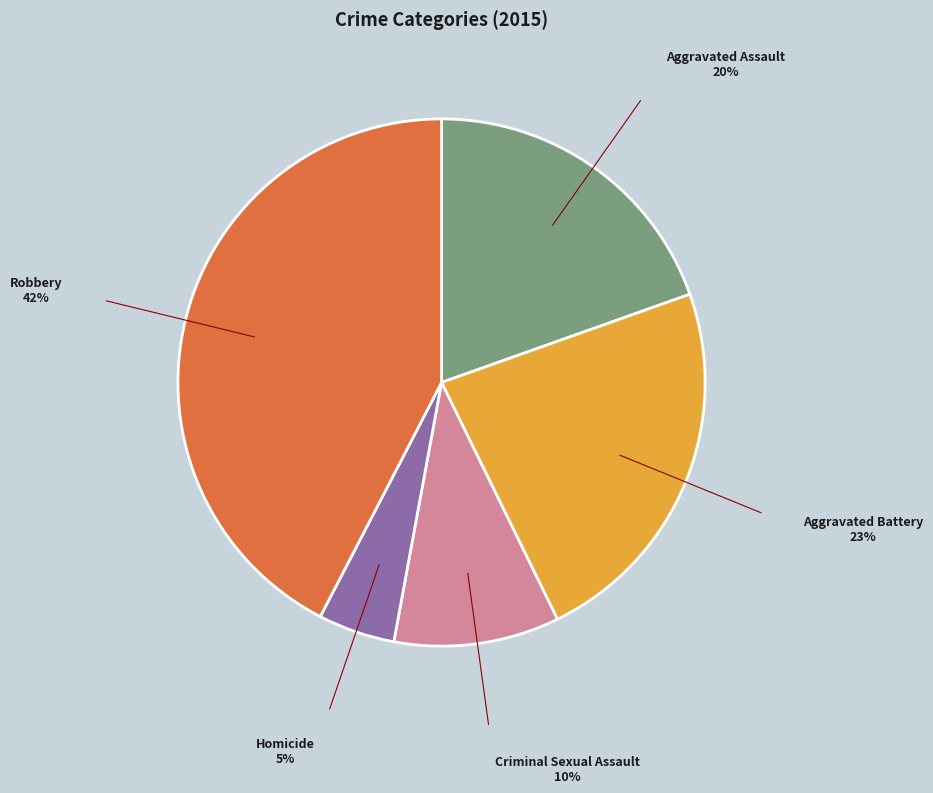

What is the smallest slice in the pie chart?

Homicide